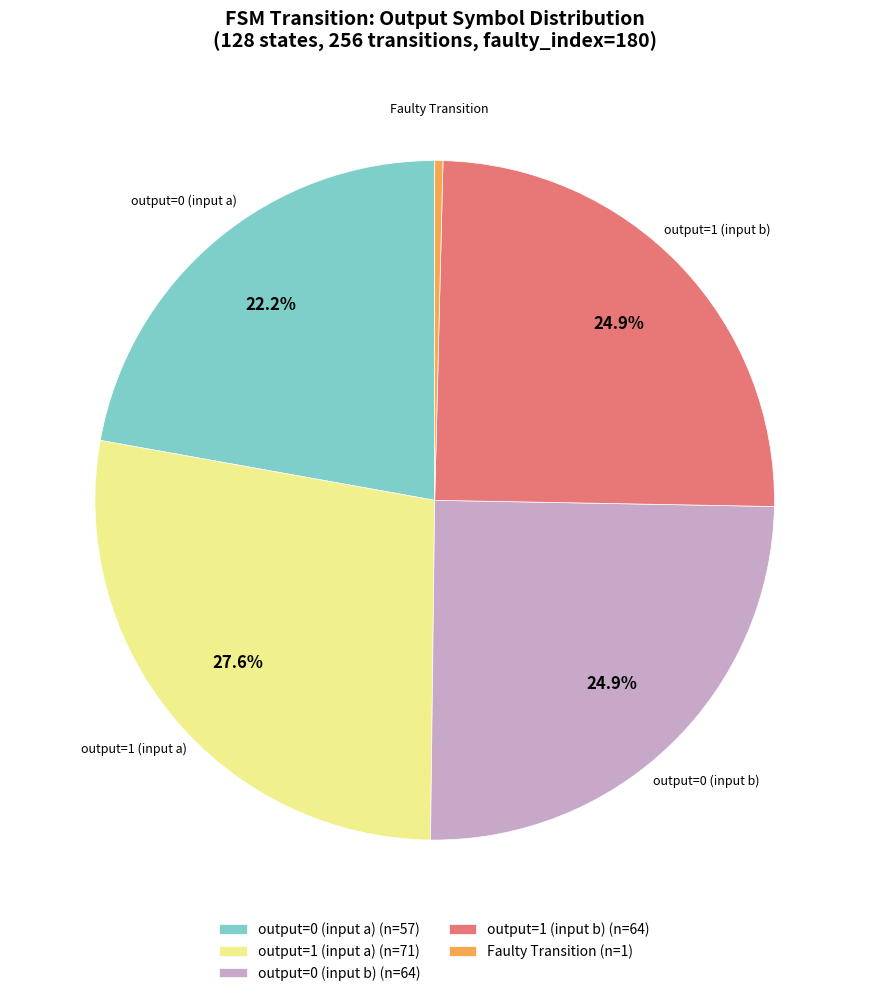

What is the ratio of the value at output=1 (input a) (n=71) to the value at output=0 (input b) (n=64)?

1.1